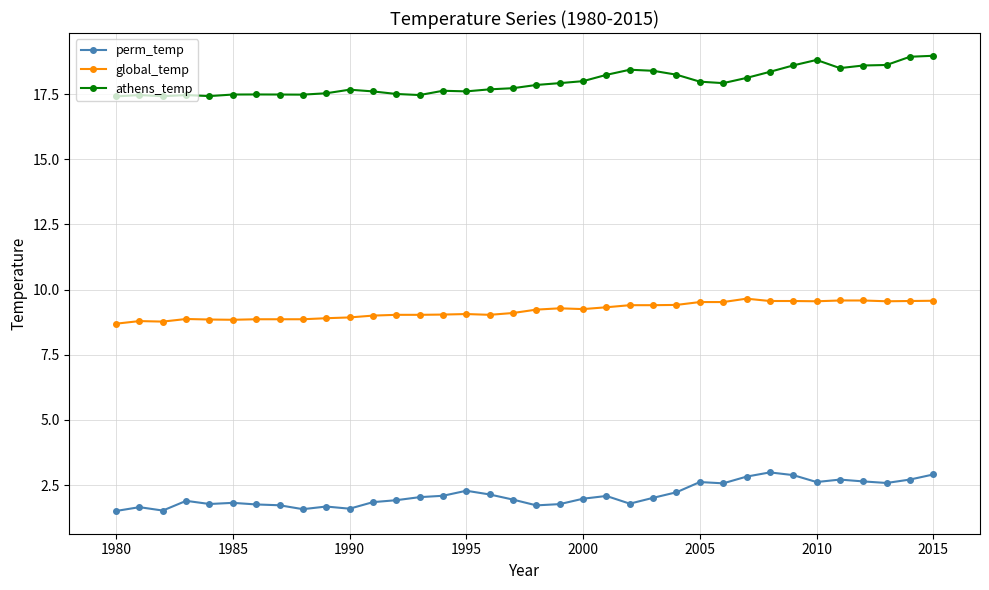

True or false: perm_temp and global_temp cross at least once.

False